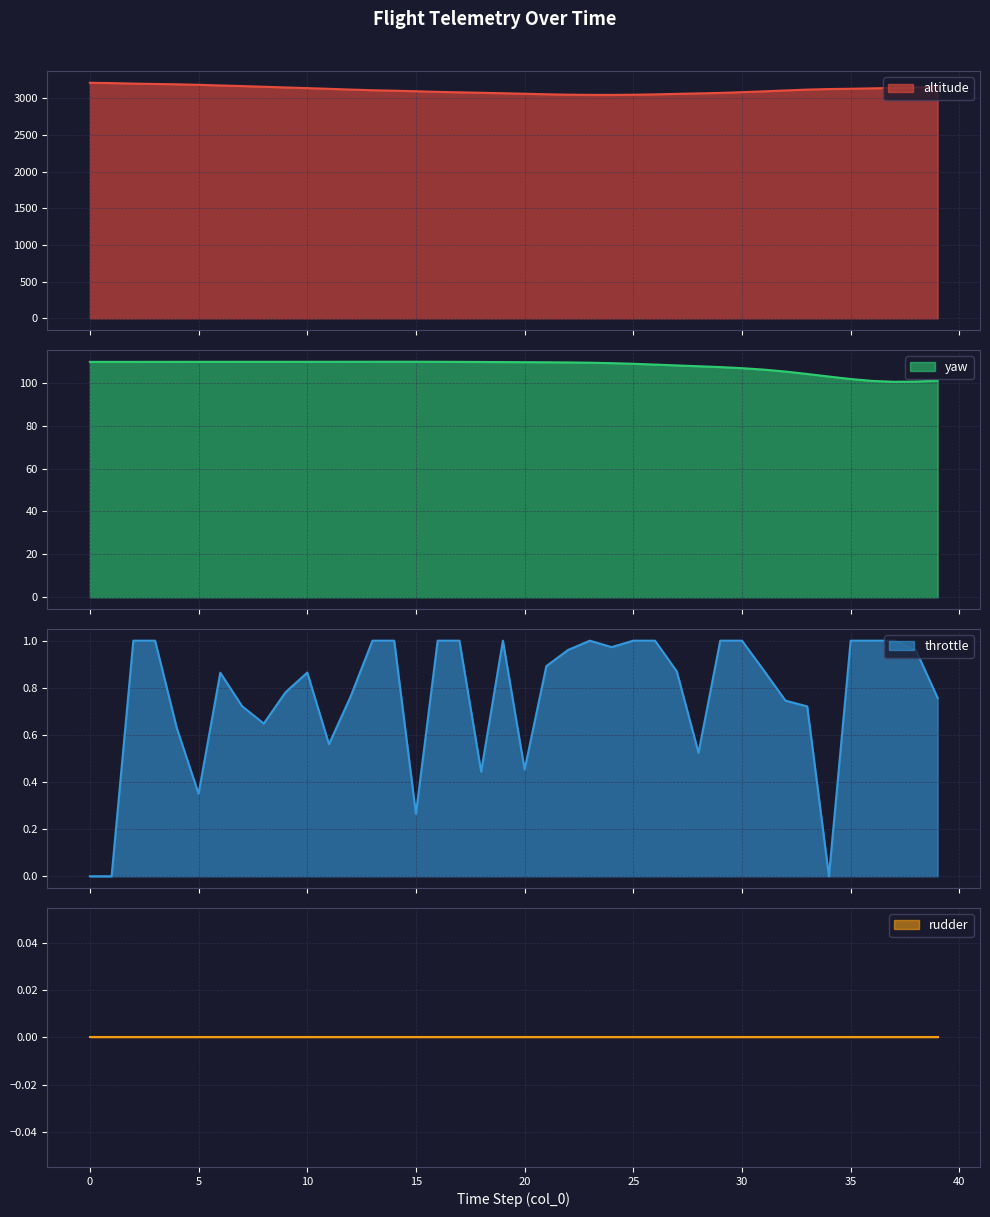

Is the value of yaw at 19 greater than the value of throttle at 30?

Yes